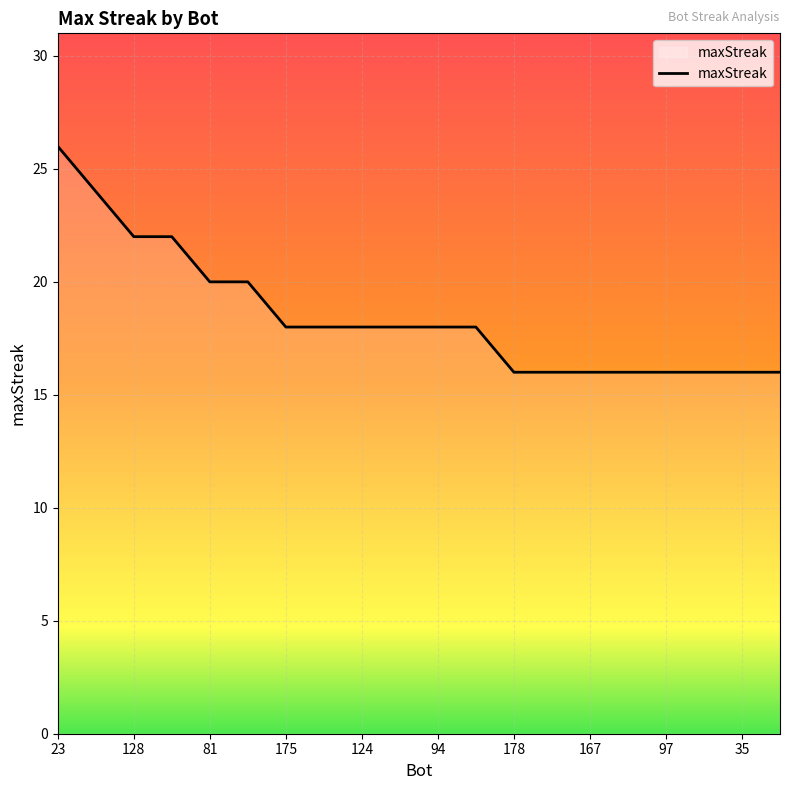

What is the maximum value shown in the chart?

26